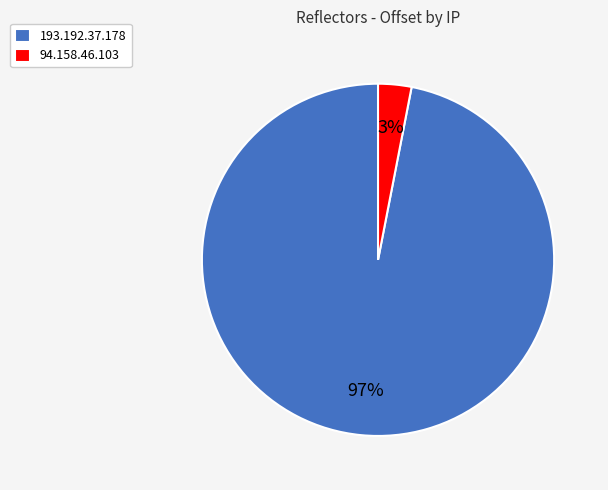

How many segments does this pie chart have?

2